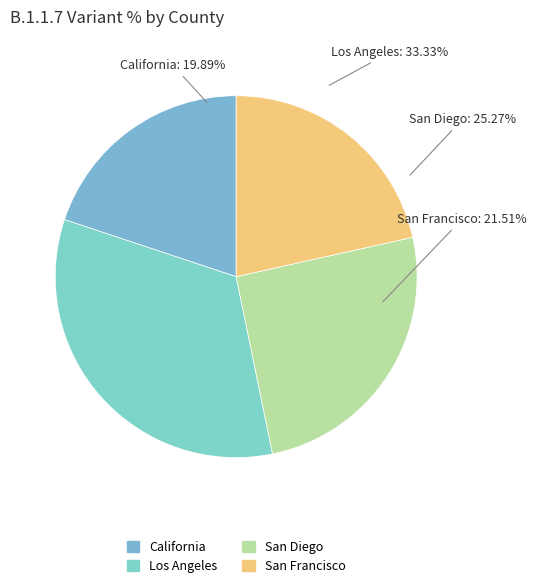

Is there a majority slice in this chart?

No